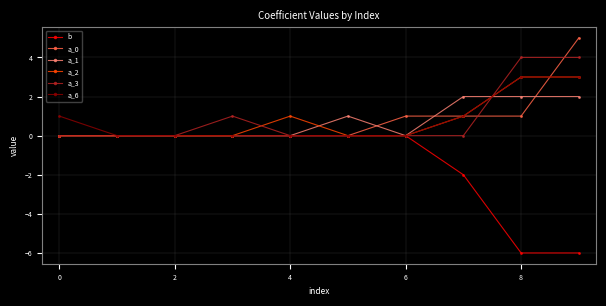

What is the maximum value for a_6?

3